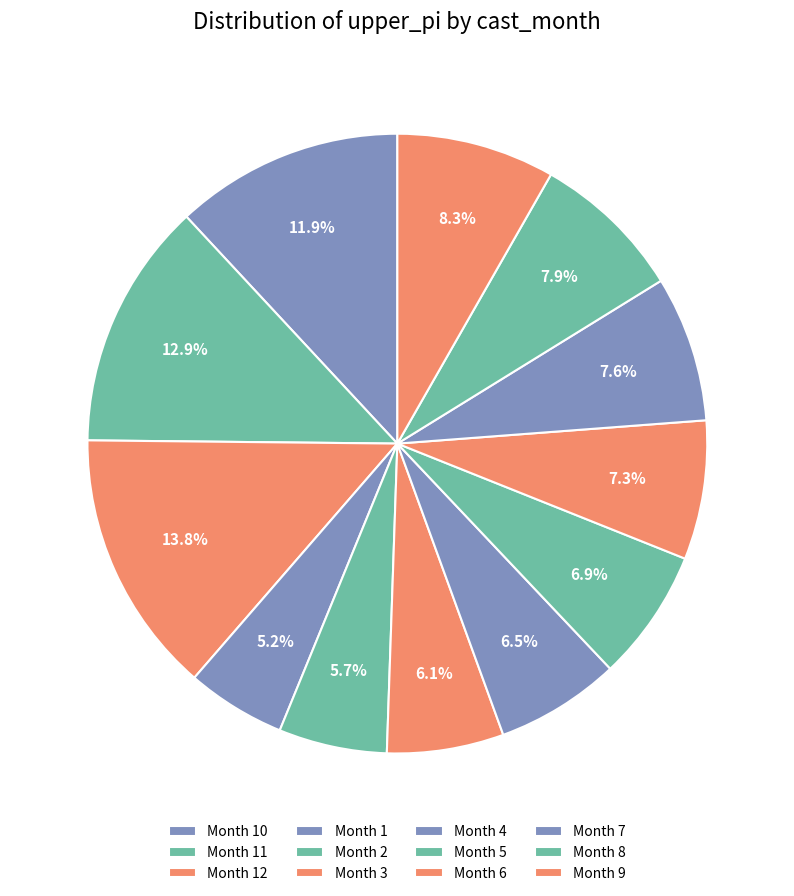

How many segments does this pie chart have?

12